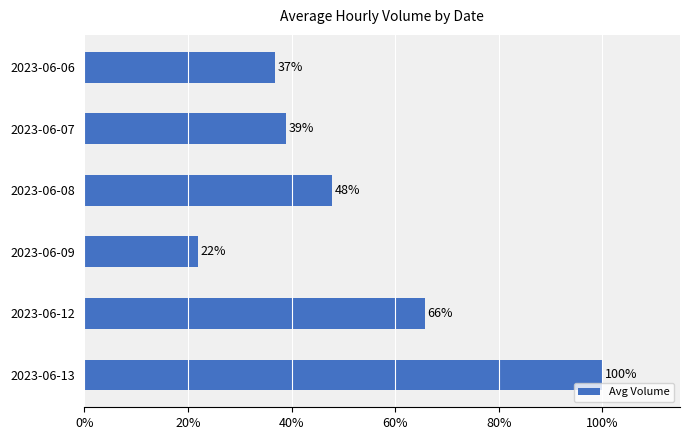

List the labels in order of value, largest first.

2023-06-13, 2023-06-12, 2023-06-08, 2023-06-07, 2023-06-06, 2023-06-09